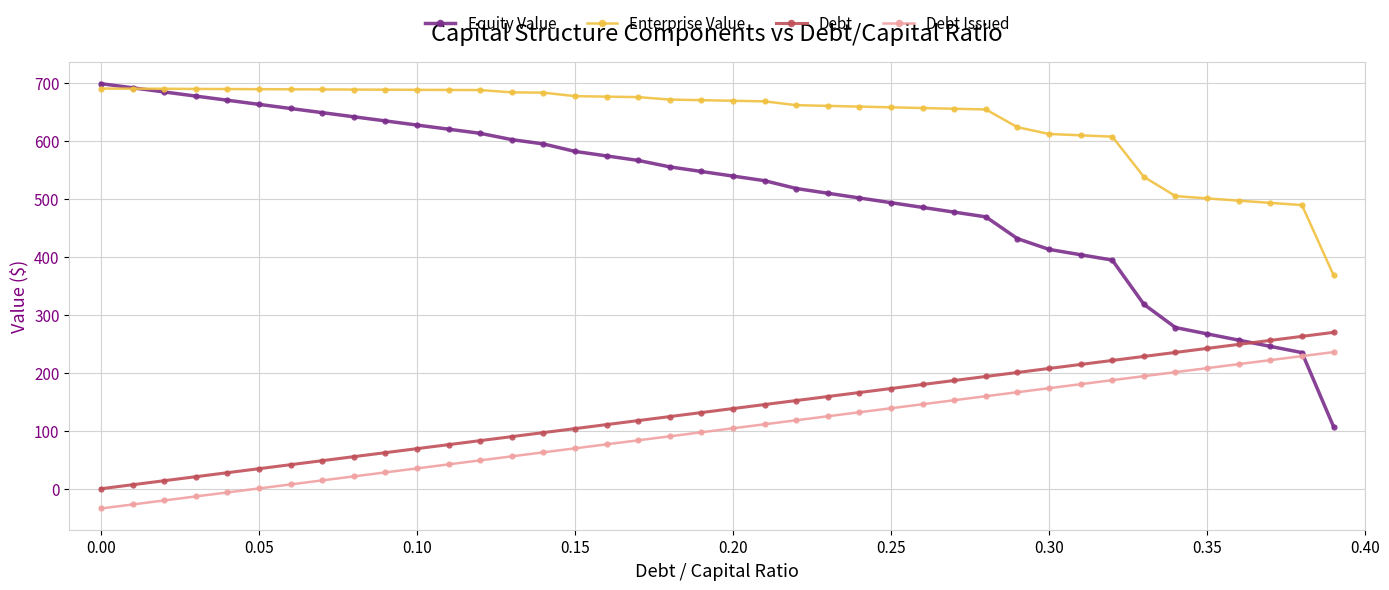

True or false: Debt and Debt Issued cross at least once.

False